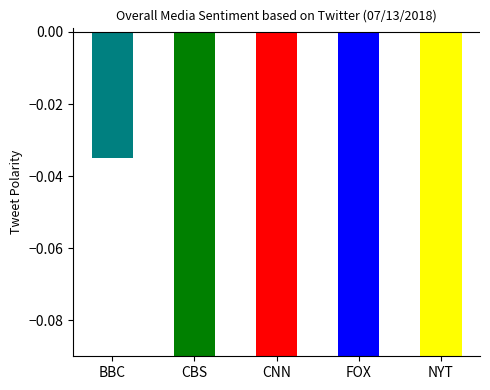

What is the label of the 4th bar from the left?

FOX